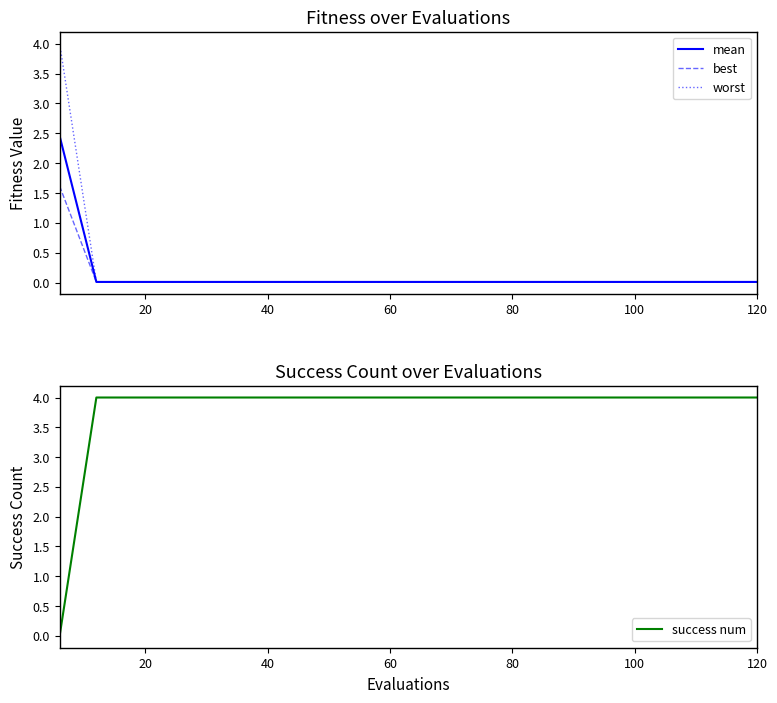

Is it true that success num equals 7 at 120?

False